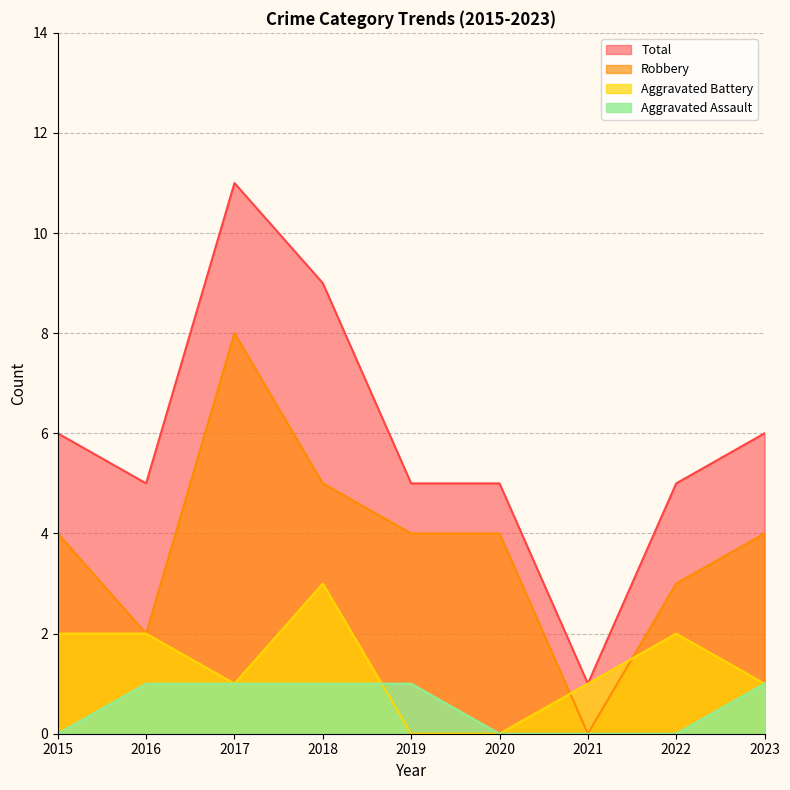

Count the number of data series in this chart.

4